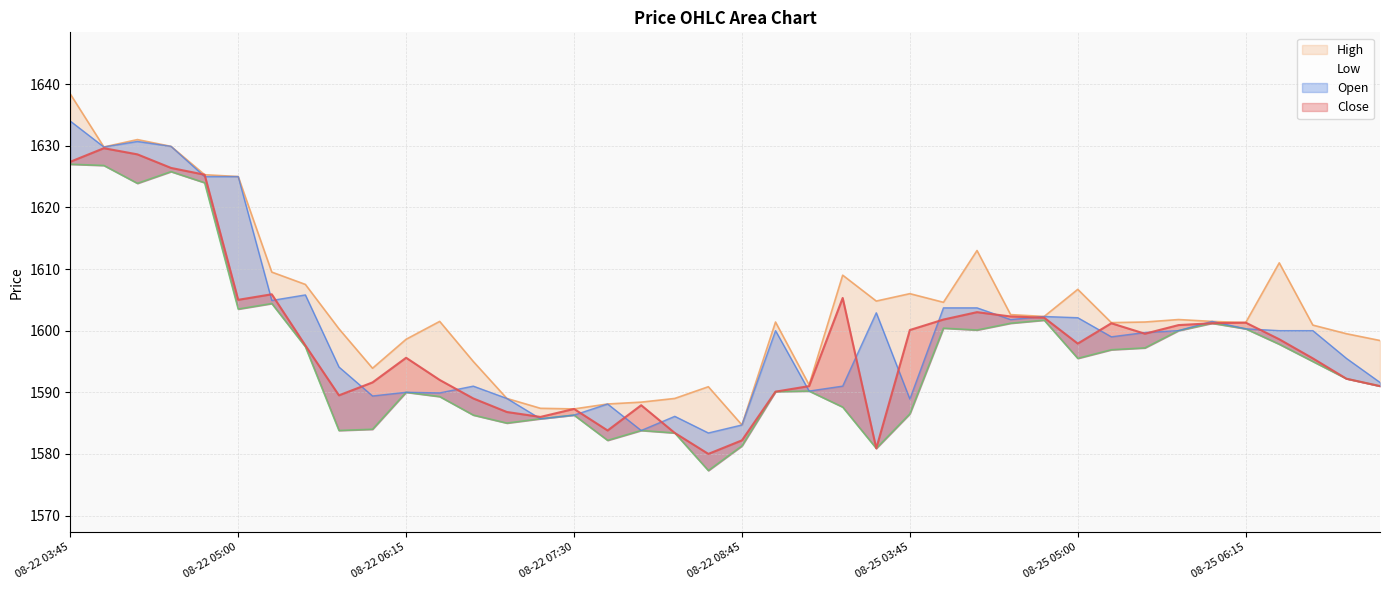

What is the label of the 40th point from the right?

08-22 03:45